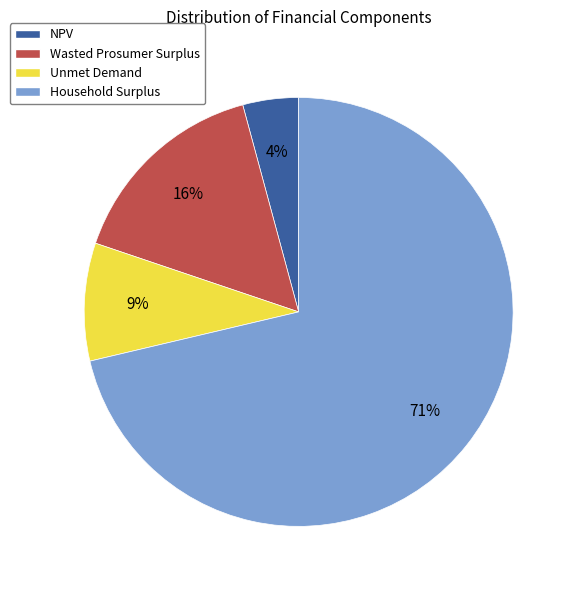

Approximately how many times larger is the value at Wasted Prosumer Surplus compared to Unmet Demand?

1.8